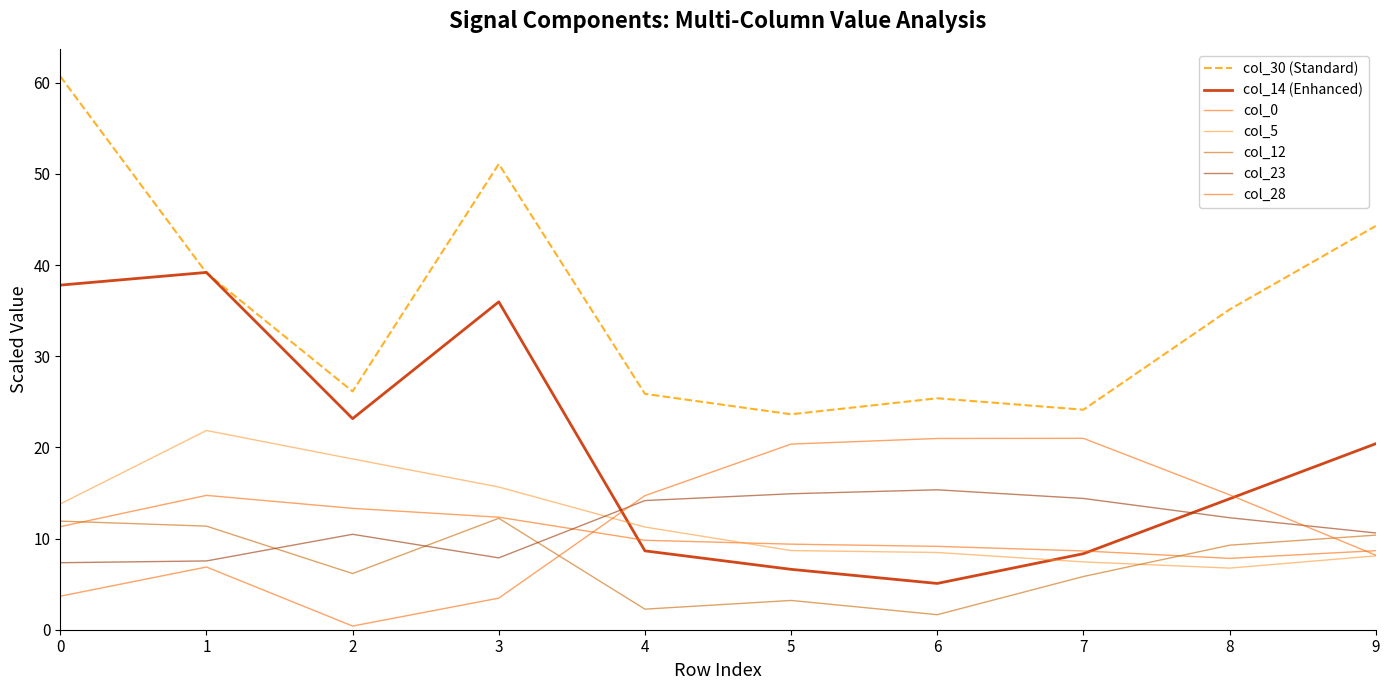

Does the chart display data point markers on the line(s)?

No